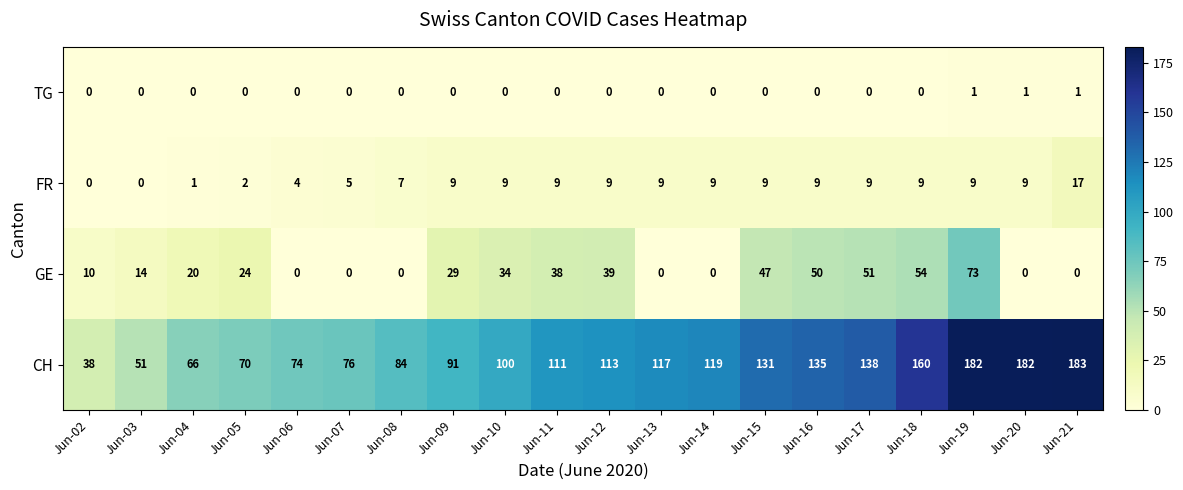

What is the difference between the maximum and minimum values in the CH series?

145